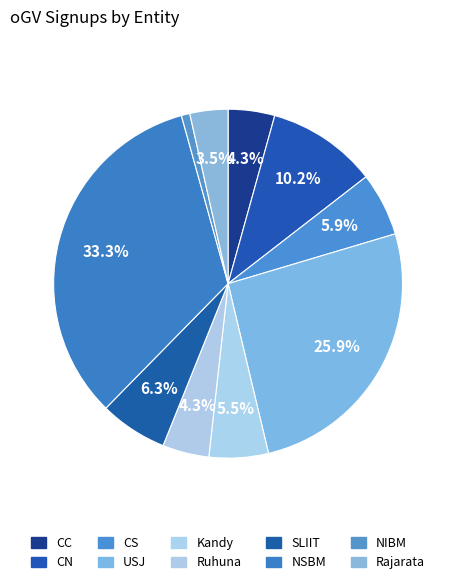

To the nearest percent, what is the difference between the largest and smallest slice percentages?

33%